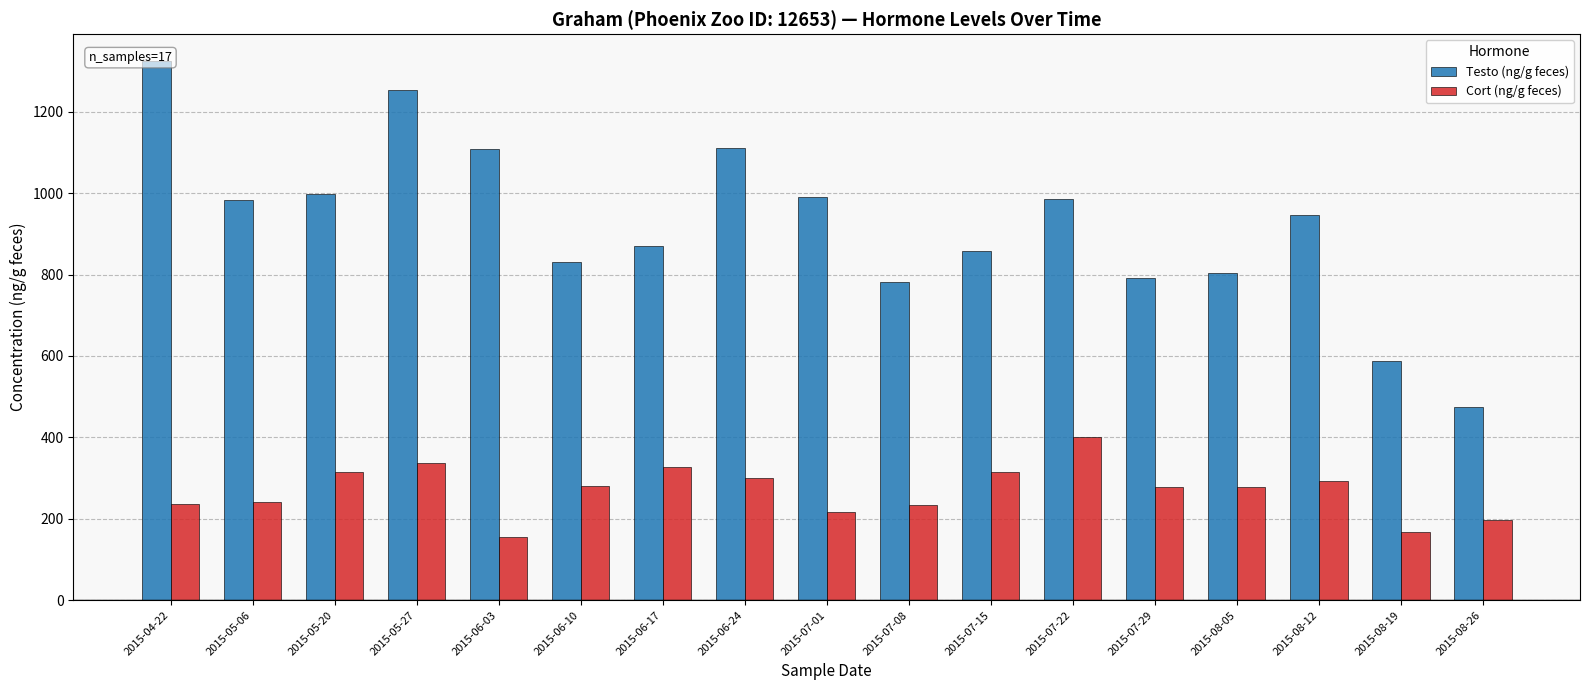

Reading left to right, transcribe all the data shown in this chart.

Testo (ng/g feces): 2015-04-22=1324.5	2015-05-06=983.4	2015-05-20=997.0	2015-05-27=1252.4	2015-06-03=1108.5	2015-06-10=829.9	2015-06-17=871.0	2015-06-24=1110.6	2015-07-01=990.3	2015-07-08=782.2	2015-07-15=858.8	2015-07-22=986.7	2015-07-29=790.7	2015-08-05=803.2	2015-08-12=945.1	2015-08-19=588.2	2015-08-26=475.0
Cort (ng/g feces): 2015-04-22=237.2	2015-05-06=241.2	2015-05-20=314.3	2015-05-27=337.9	2015-06-03=156.0	2015-06-10=281.4	2015-06-17=326.3	2015-06-24=299.7	2015-07-01=216.3	2015-07-08=234.6	2015-07-15=315.1	2015-07-22=400.9	2015-07-29=277.9	2015-08-05=279.1	2015-08-12=293.5	2015-08-19=167.9	2015-08-26=198.1